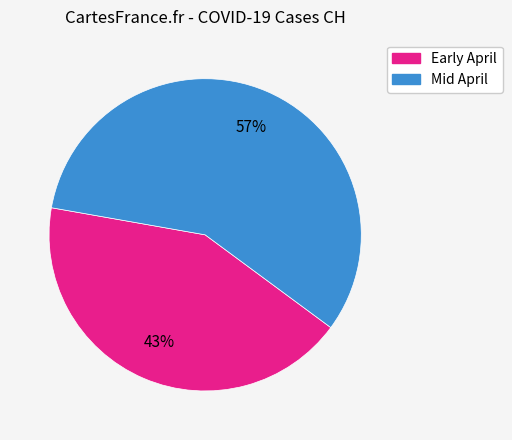

Is there a majority slice in this chart?

Yes